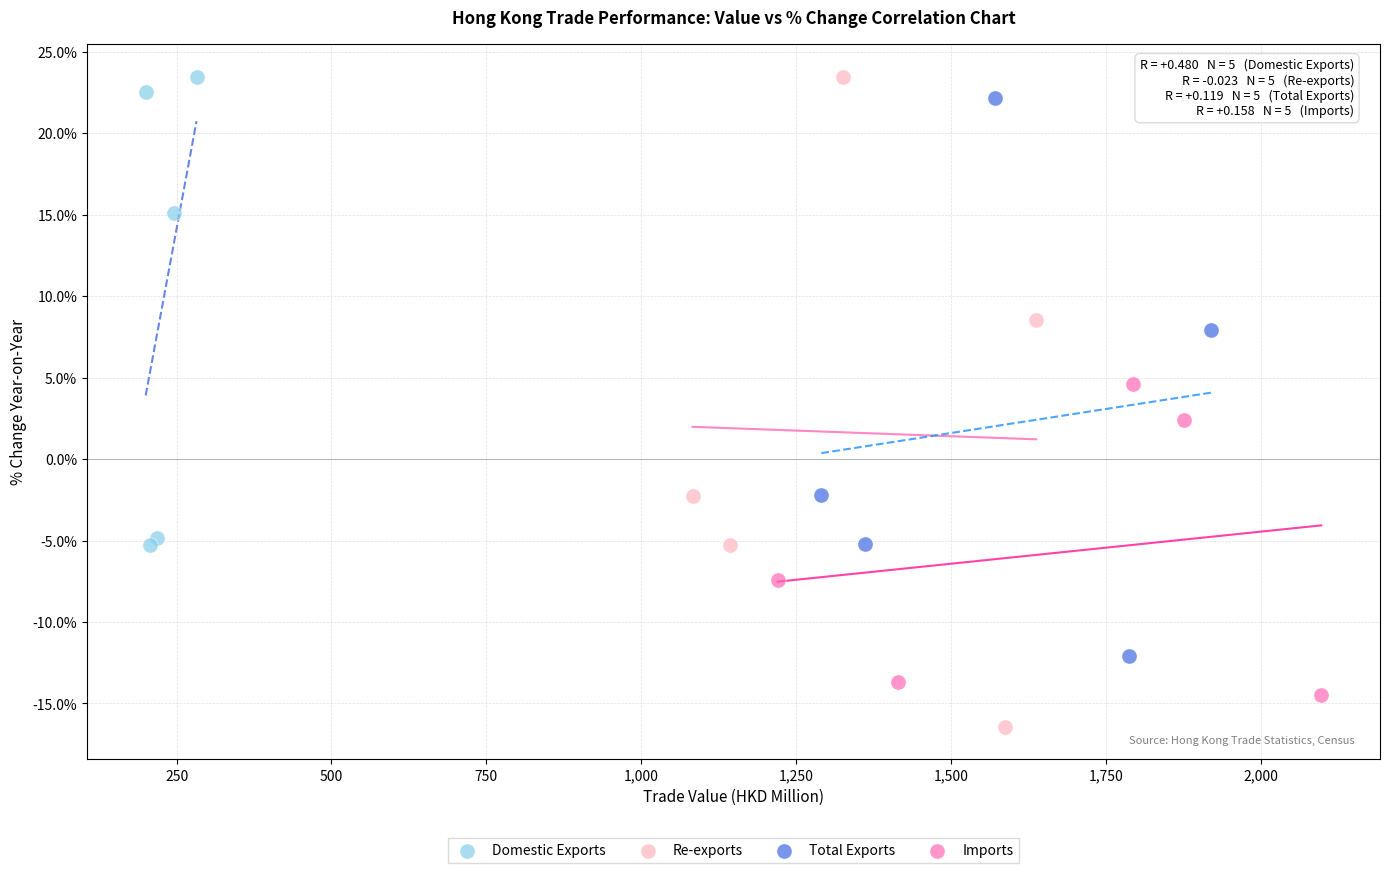

Which series has the largest Y range (max minus min)?

Re-exports